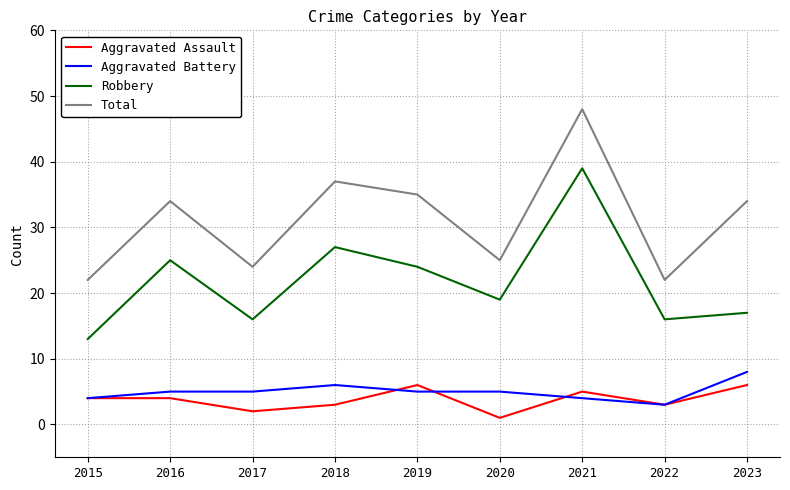

What is the total value across all series at 2016?

68